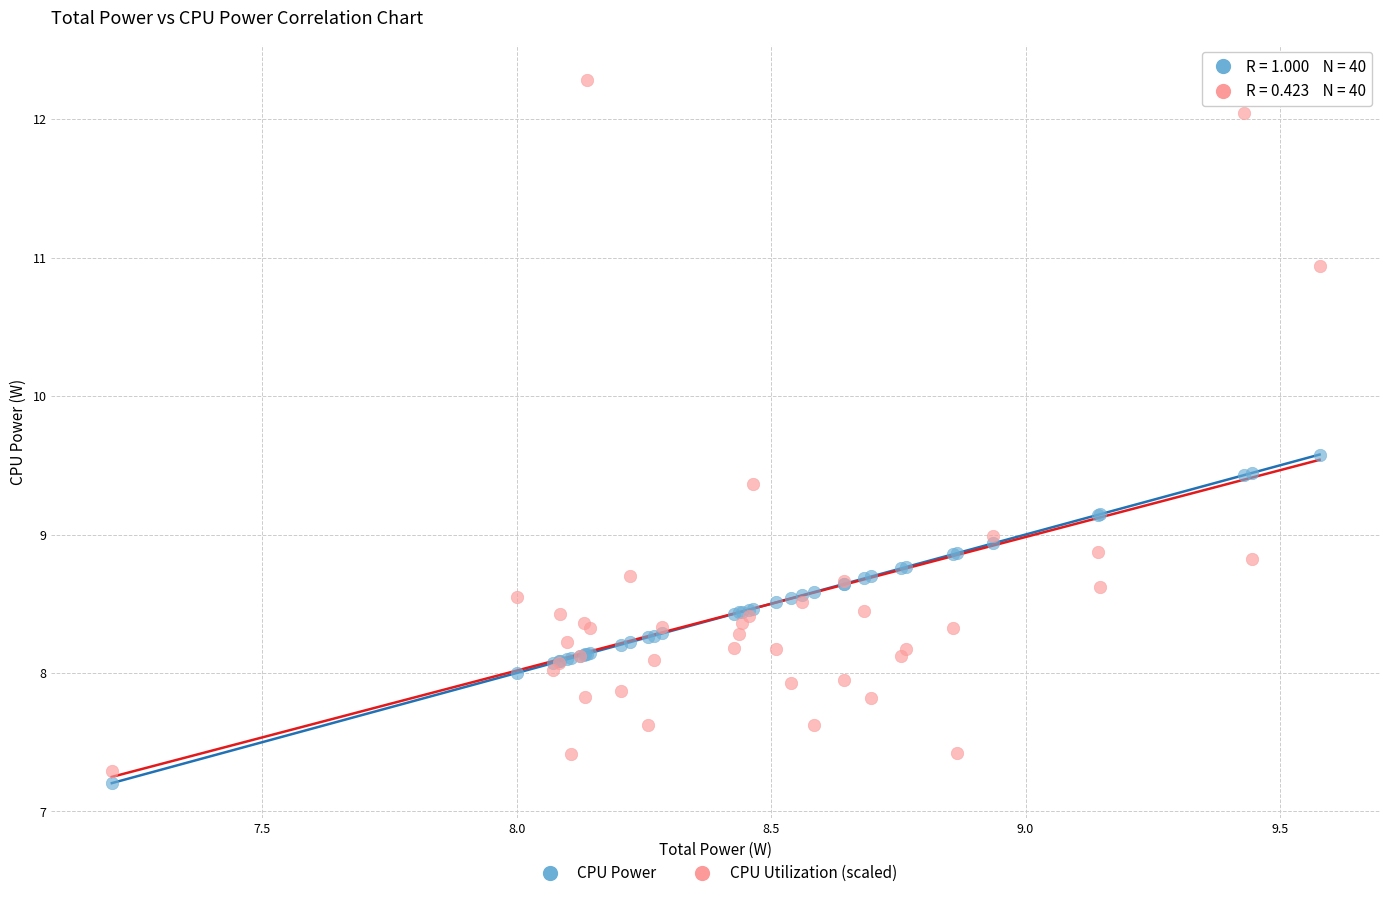

Which series has the largest Y range (max minus min)?

CPU Utilization (scaled)